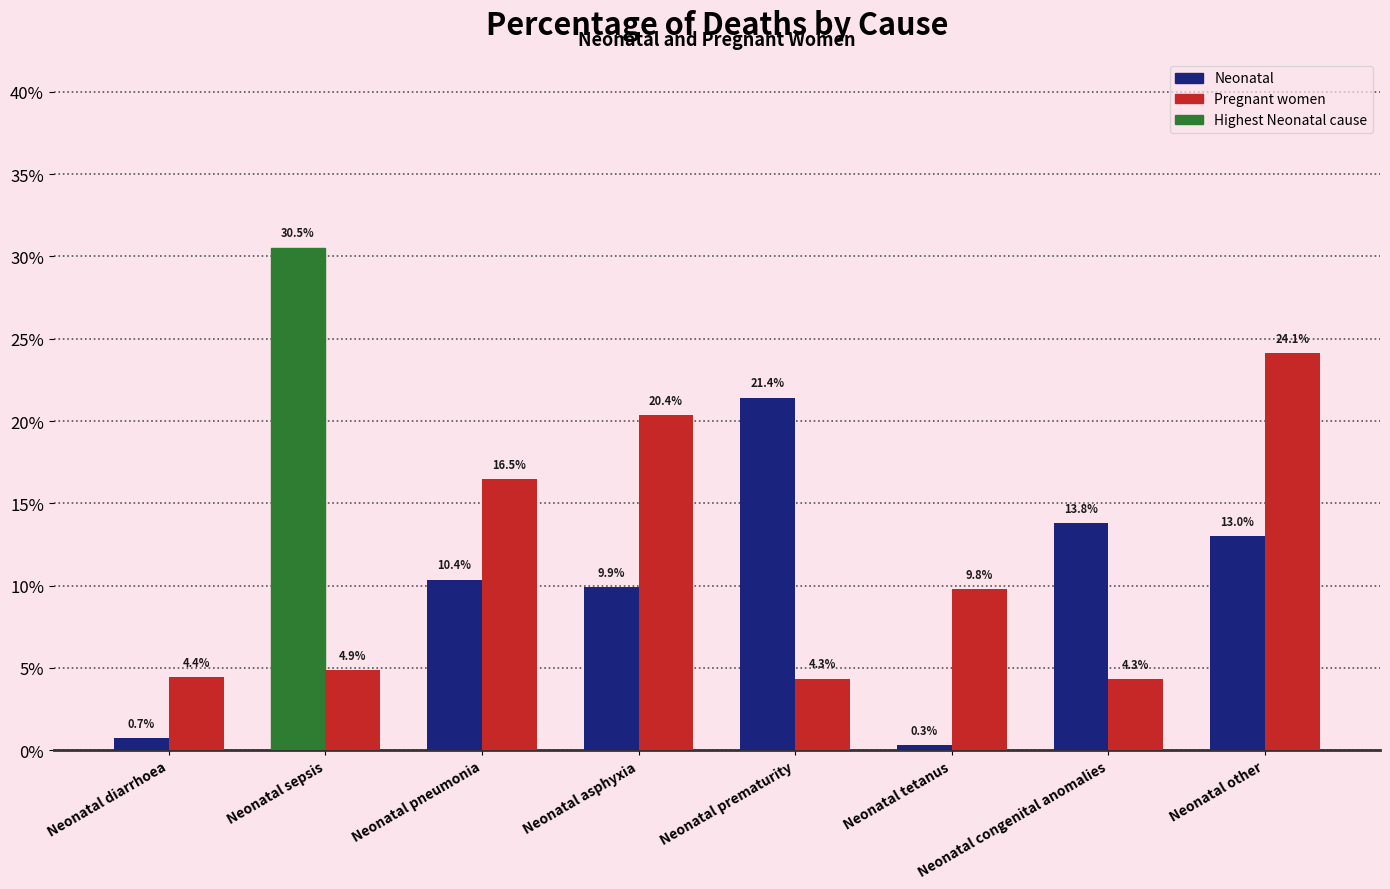

What is the sum of the Pregnant women values at Neonatal pneumonia and Neonatal prematurity?

0.2